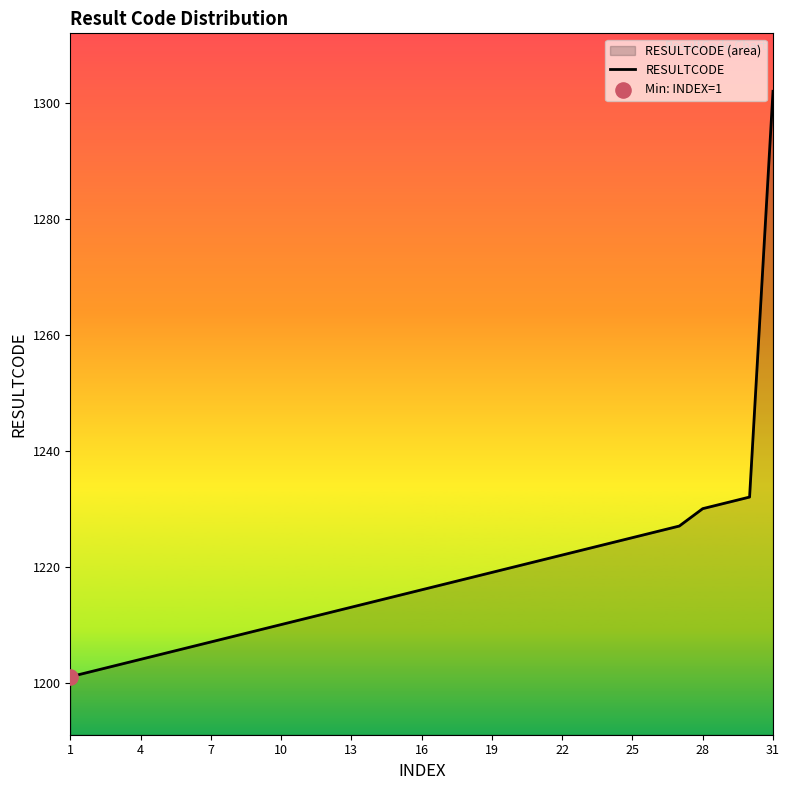

What is the change in value from 7 to 22?

+15